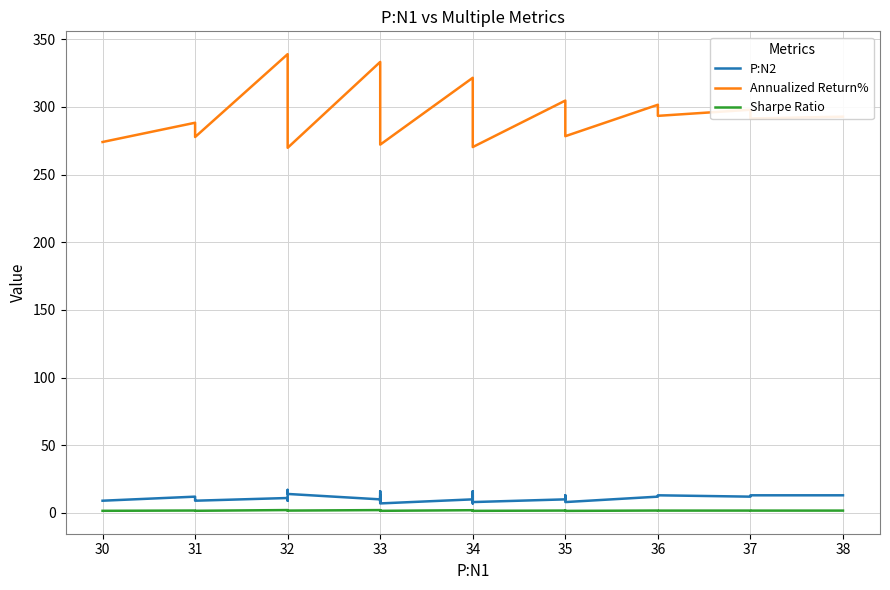

True or false: P:N2 and Annualized Return% cross at least once.

False